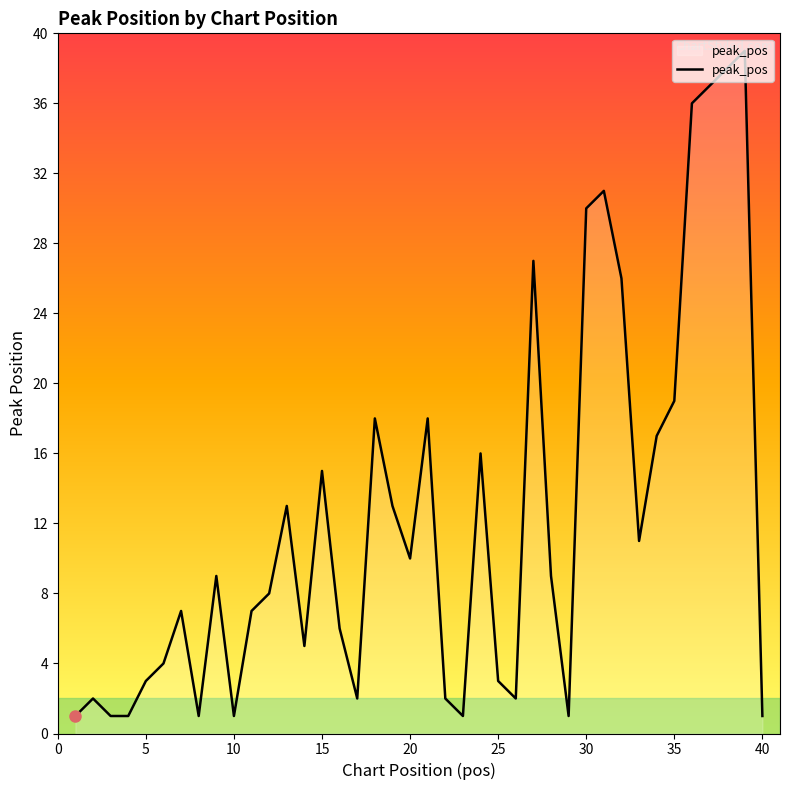

Is it true that the value at 11 is 11?

False